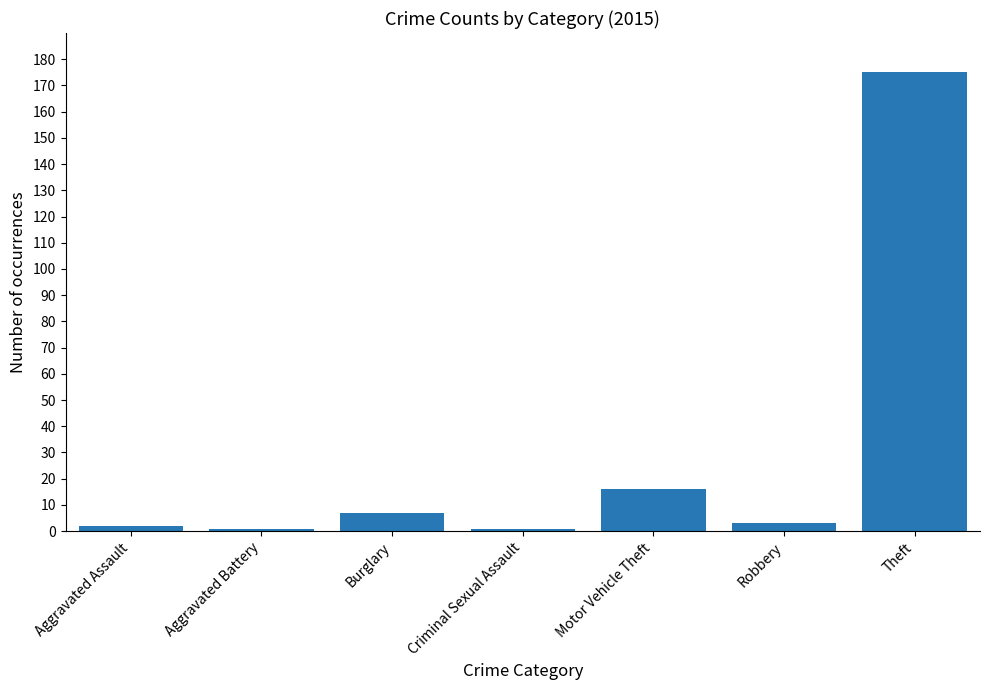

Is it true that the value at Motor Vehicle Theft is 26?

False